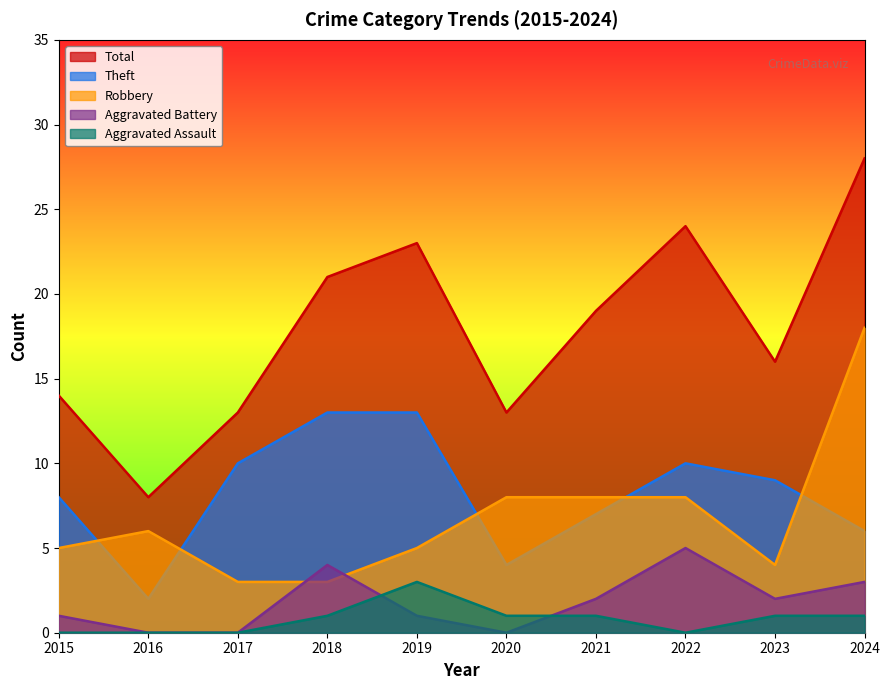

True or false: Total has a value of 21 at 2018.

True